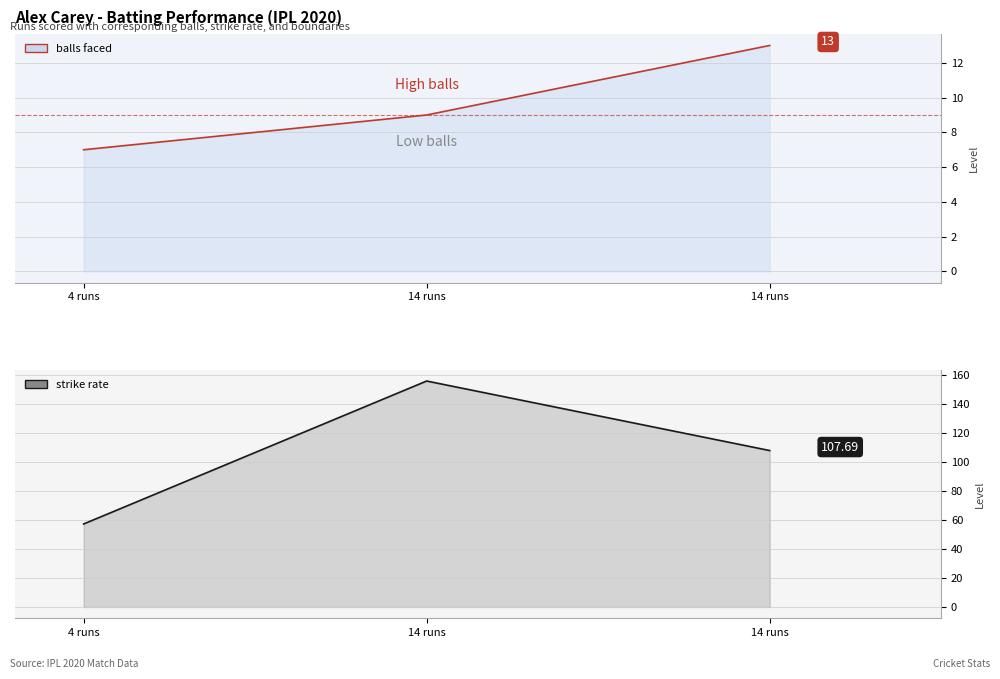

At which category is the sum across all series the highest?

14 runs